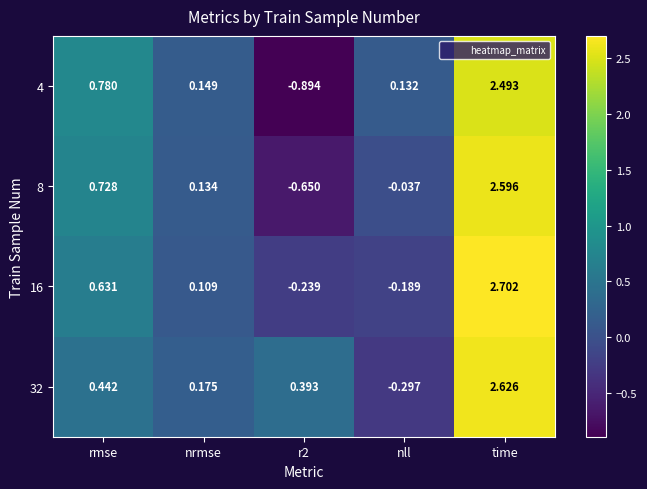

At which category is the sum across all series the highest?

time